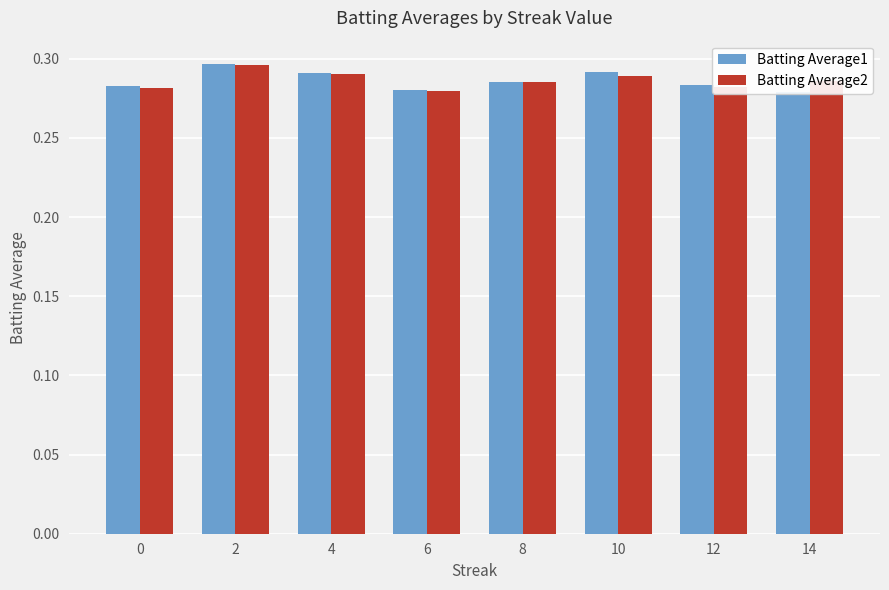

Which label corresponds to the largest value in the chart?

2